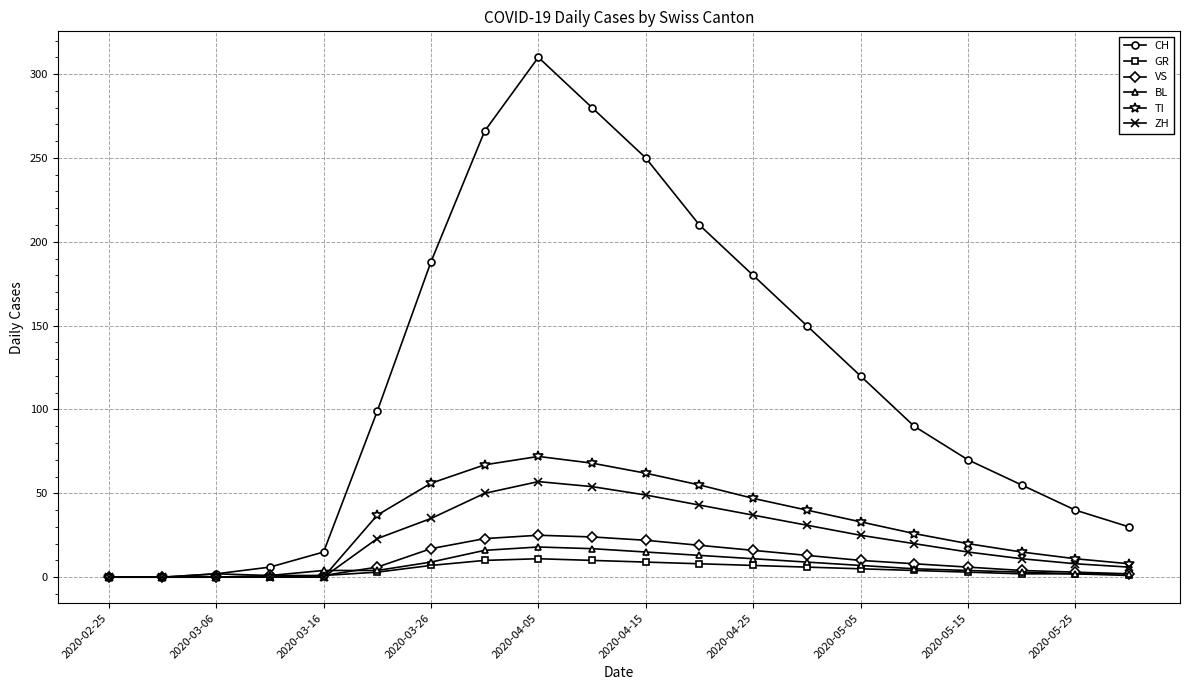

What is the highest value of the TI series?

72